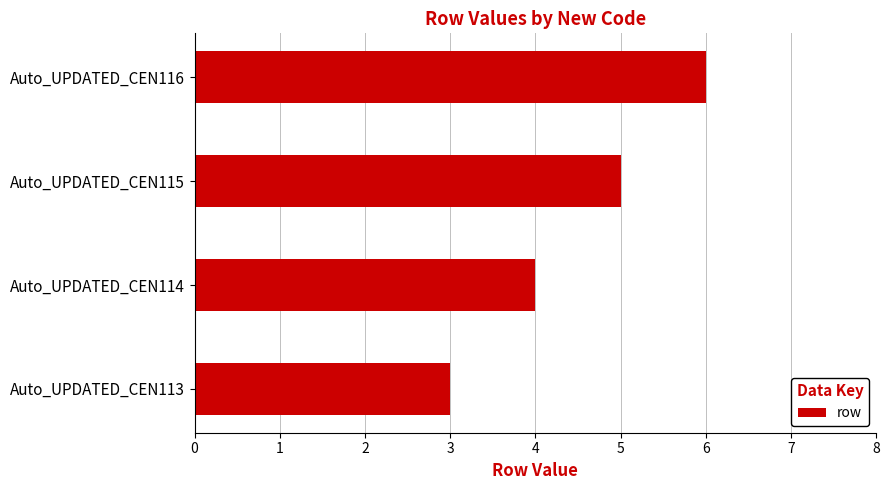

How many bars are there in total?

4